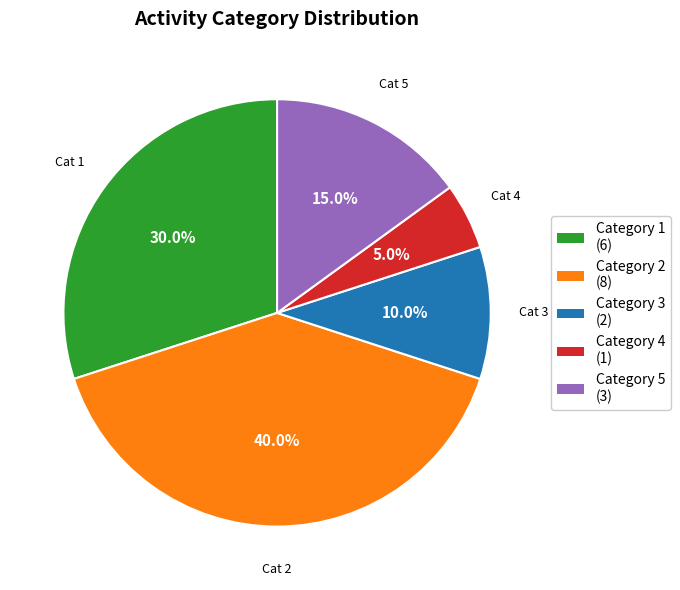

Does any single category account for the majority?

No